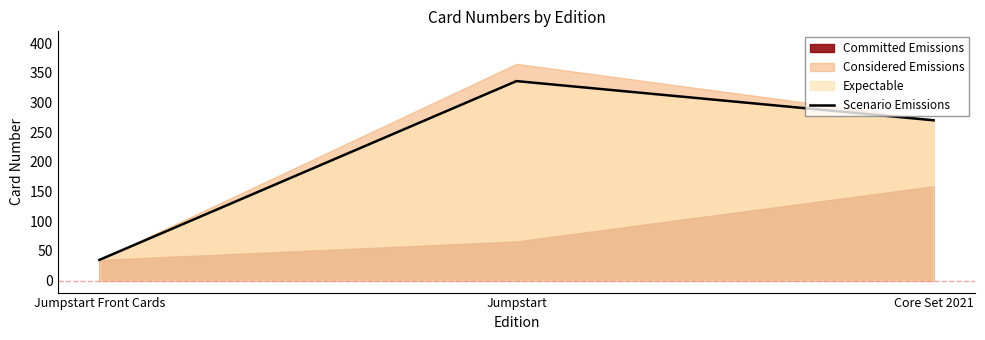

Reading left to right, extract all data points from this chart.

35	336	270